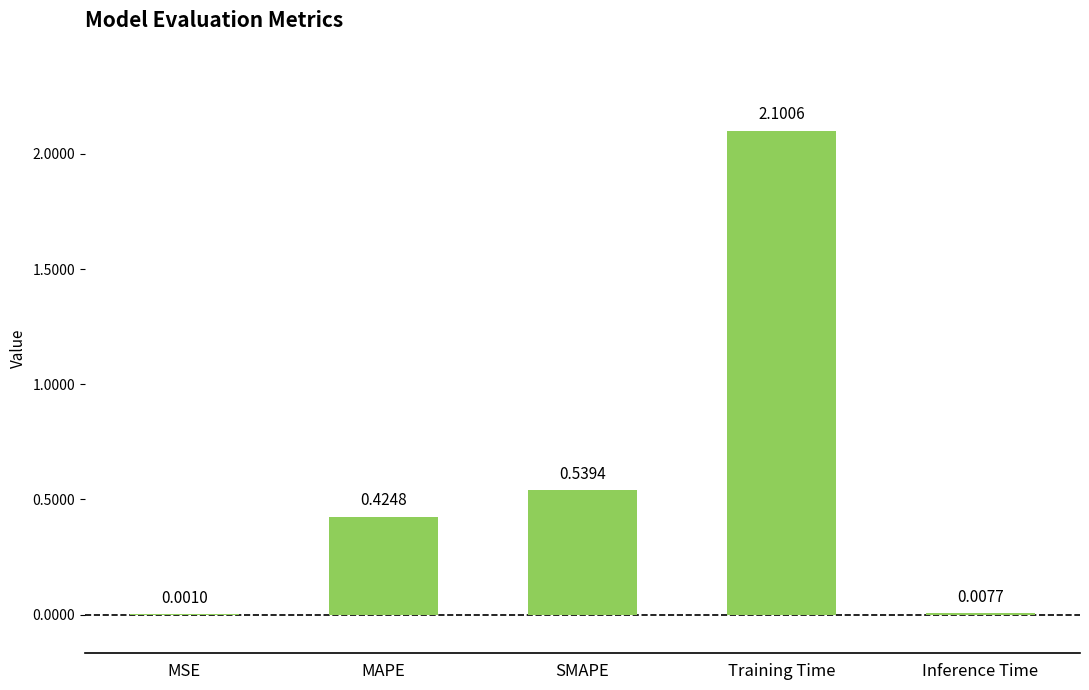

Between MAPE and MSE, which is larger?

MAPE